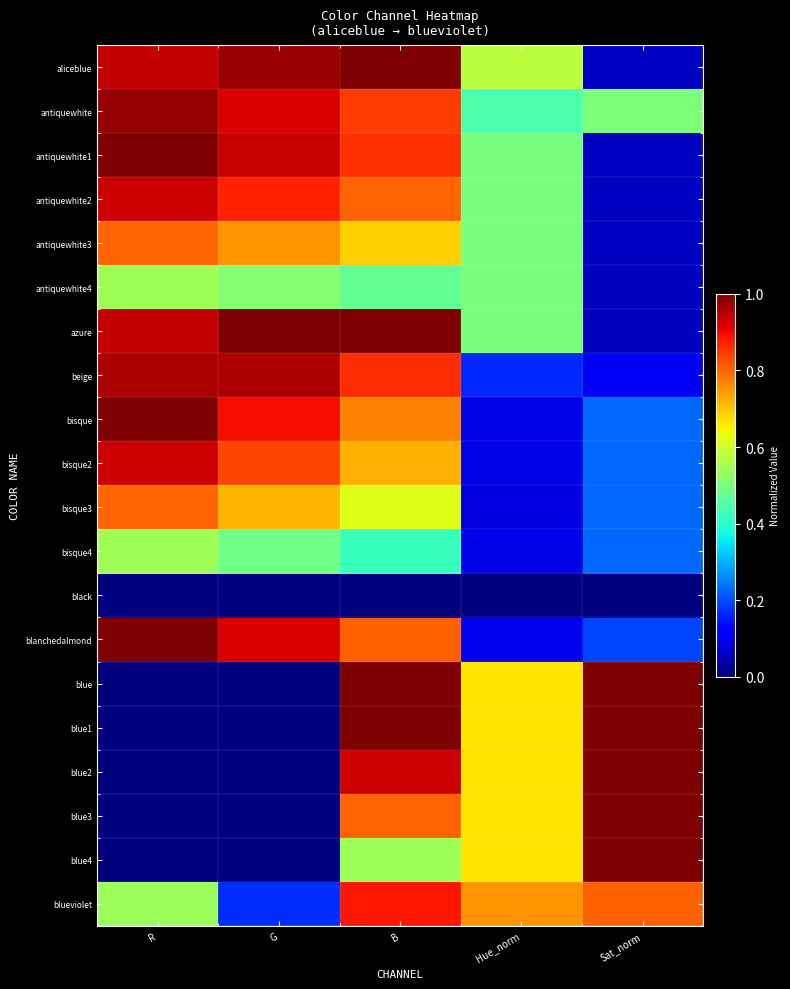

At B, list the series in order from smallest to largest.

black, bisque4, antiquewhite4, blue4, bisque3, antiquewhite3, bisque2, bisque, antiquewhite2, blue3, blanchedalmond, antiquewhite, antiquewhite1, beige, blueviolet, blue2, aliceblue, azure, blue, blue1